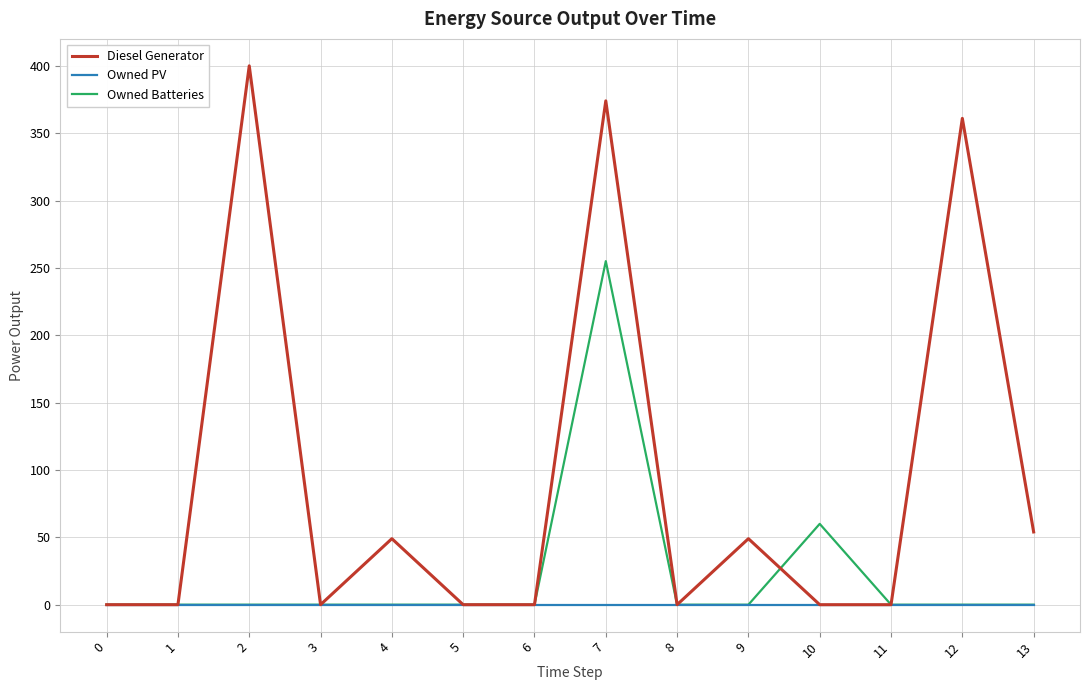

The Diesel Generator series shows -219 at 11. True or false?

False